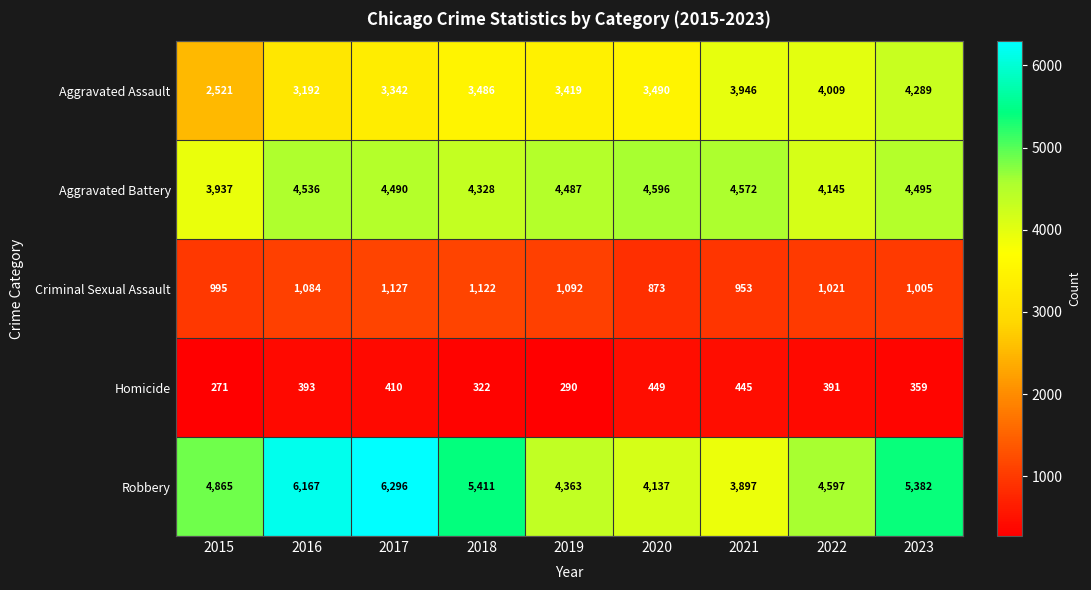

What is the total value across all series at 2019?

13651